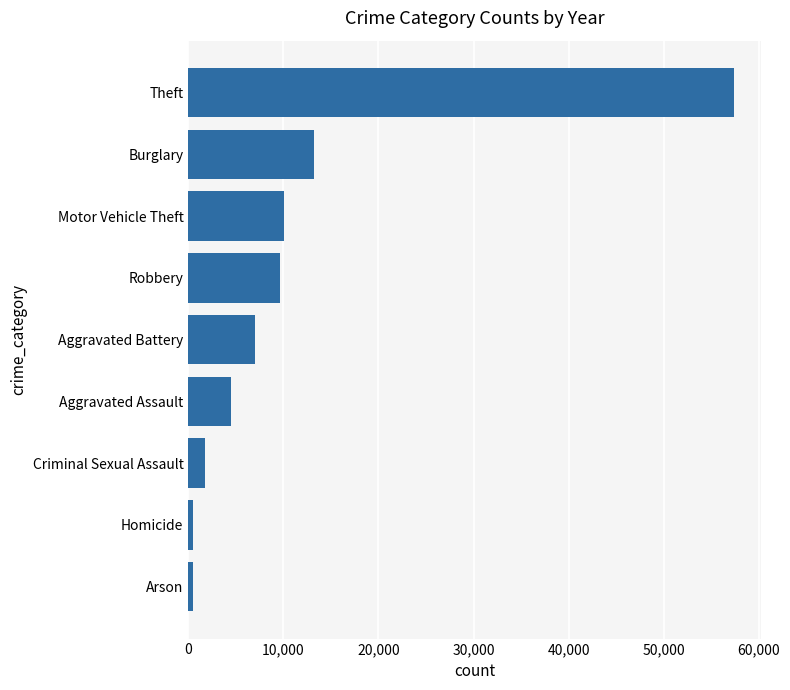

At which label is the value closest to 28903?

Burglary